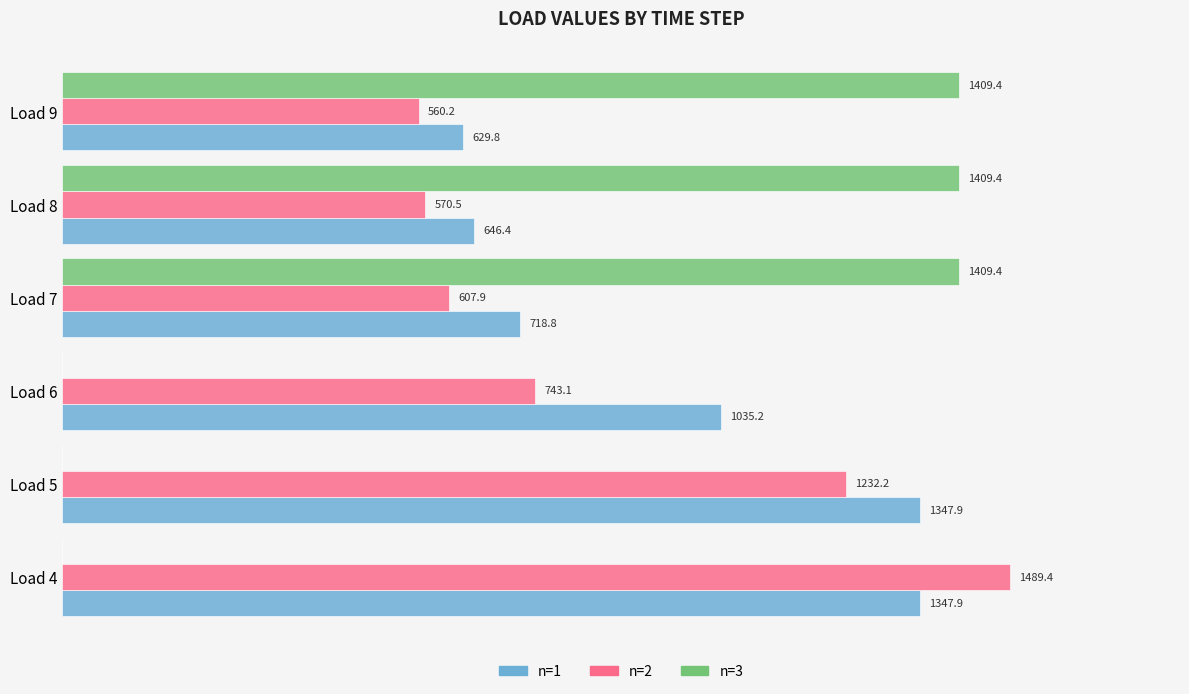

Is the value of n=3 at Load 7 greater than the value of n=2 at Load 8?

Yes